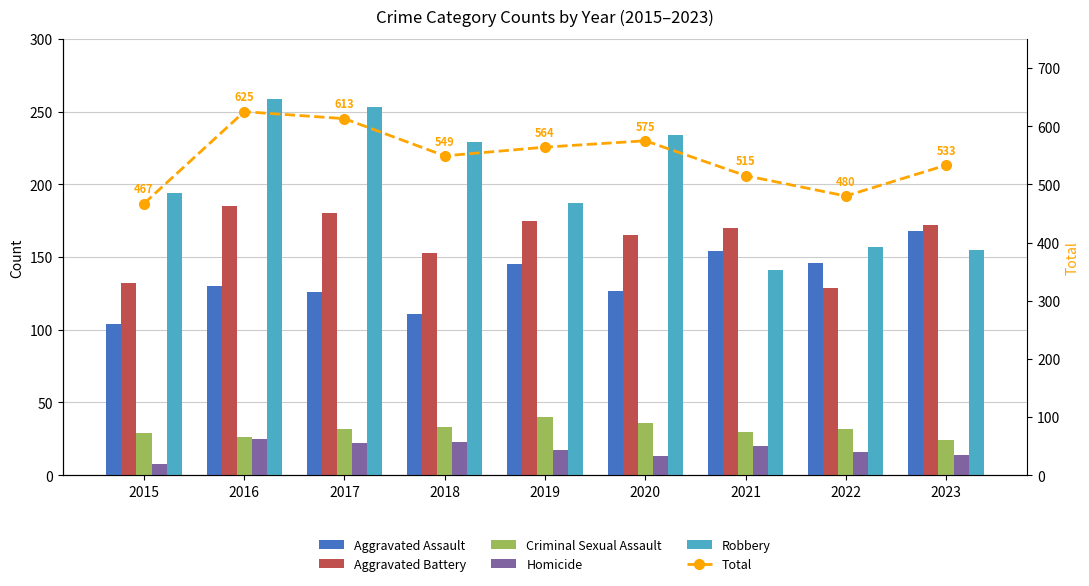

Is it true that Criminal Sexual Assault equals 40 at 2019?

True